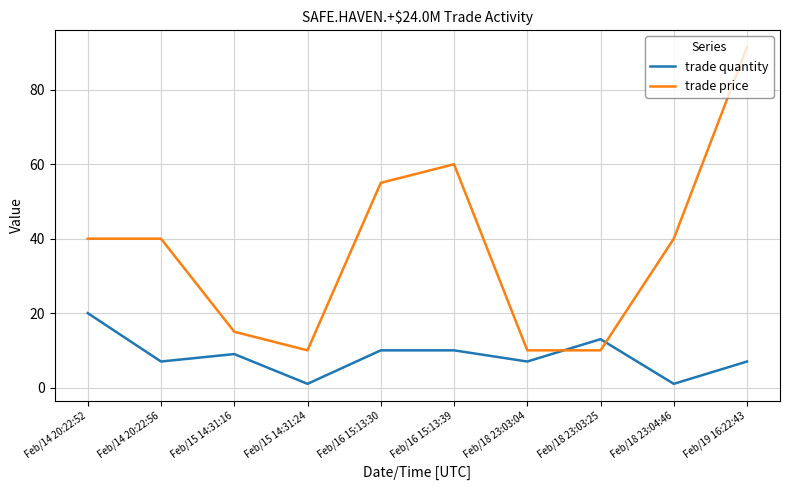

Between Feb/16 15:13:30 and Feb/18 23:03:25, which series saw the biggest shift?

trade price